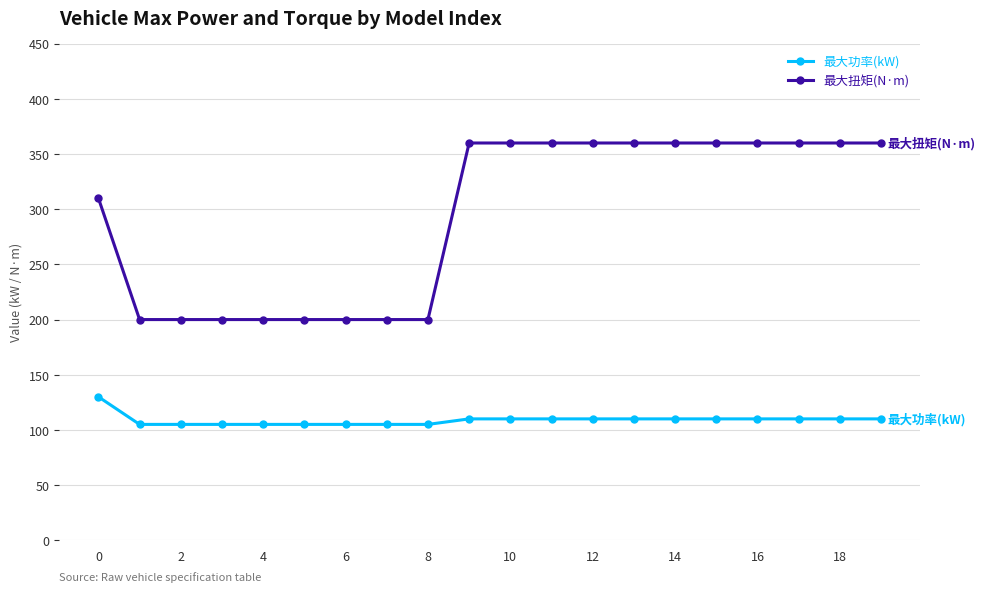

What is the value of the 最大扭矩(N·m) point at the 14th from the left?

360